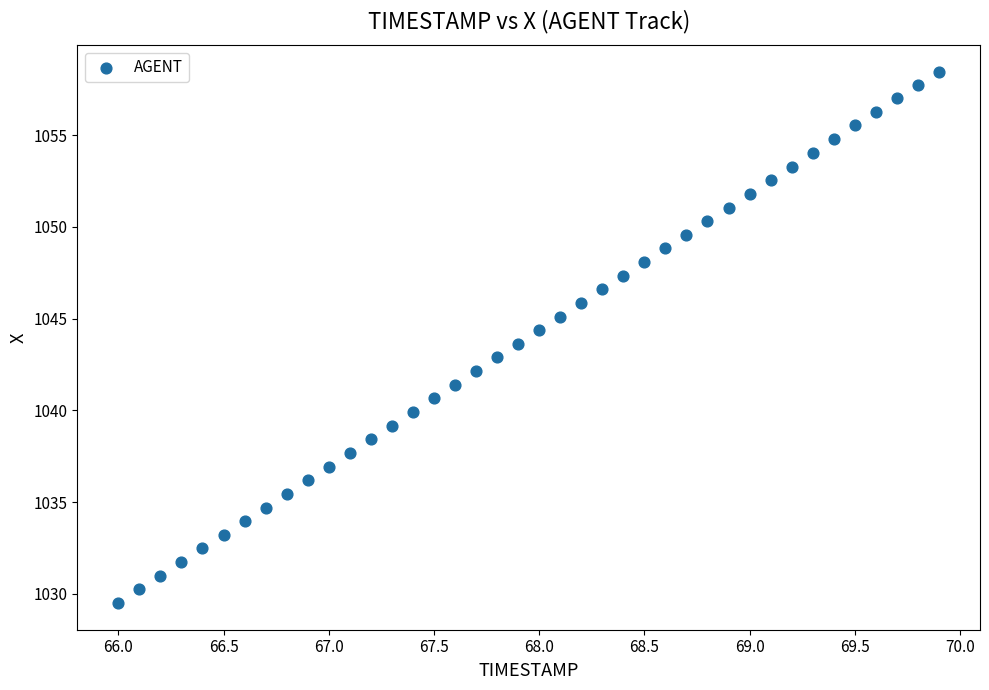

What is the range of X values (max minus min)?

3.9